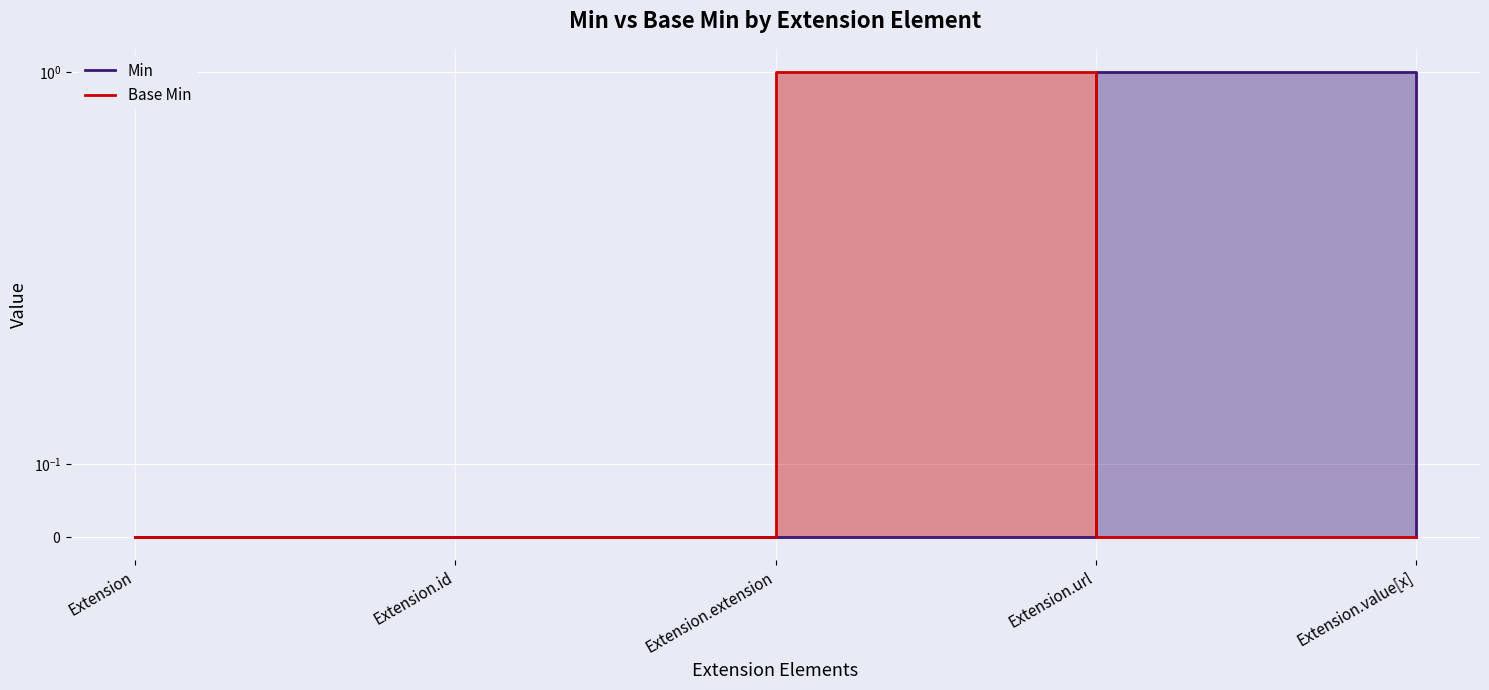

Which series changed the most between Extension and Extension.value[x]?

Min